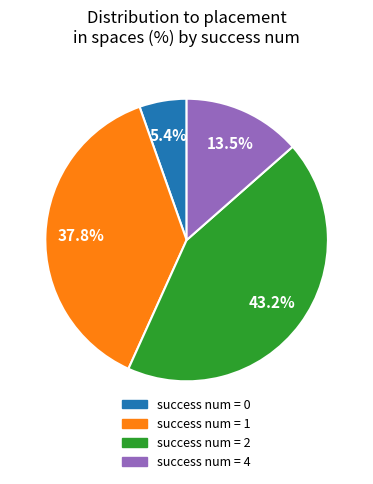

How many slices are in this pie chart?

4